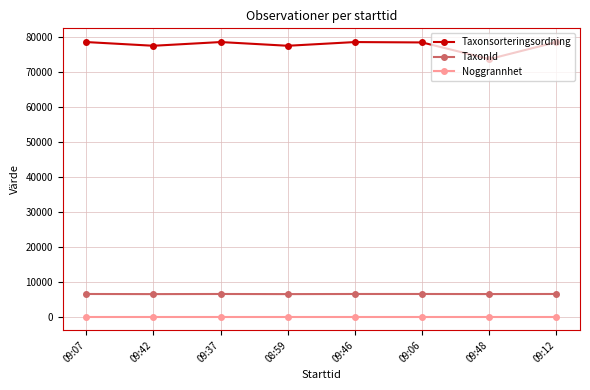

How many interior local valleys does the Taxonsorteringsordning series have?

3